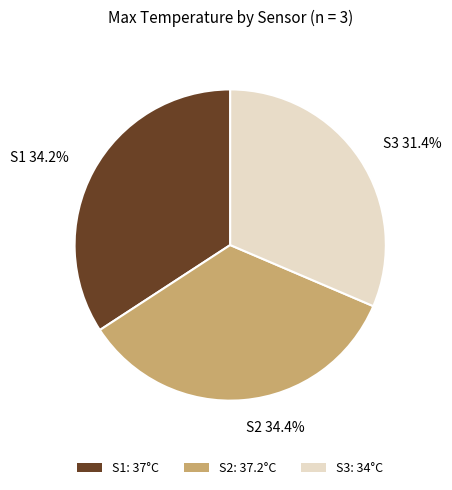

To the nearest percent, what is the average slice percentage?

33%